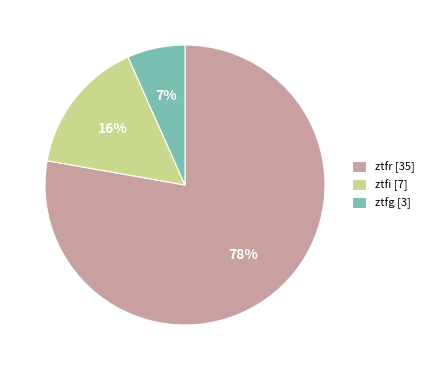

Which slice is the smallest?

ztfg